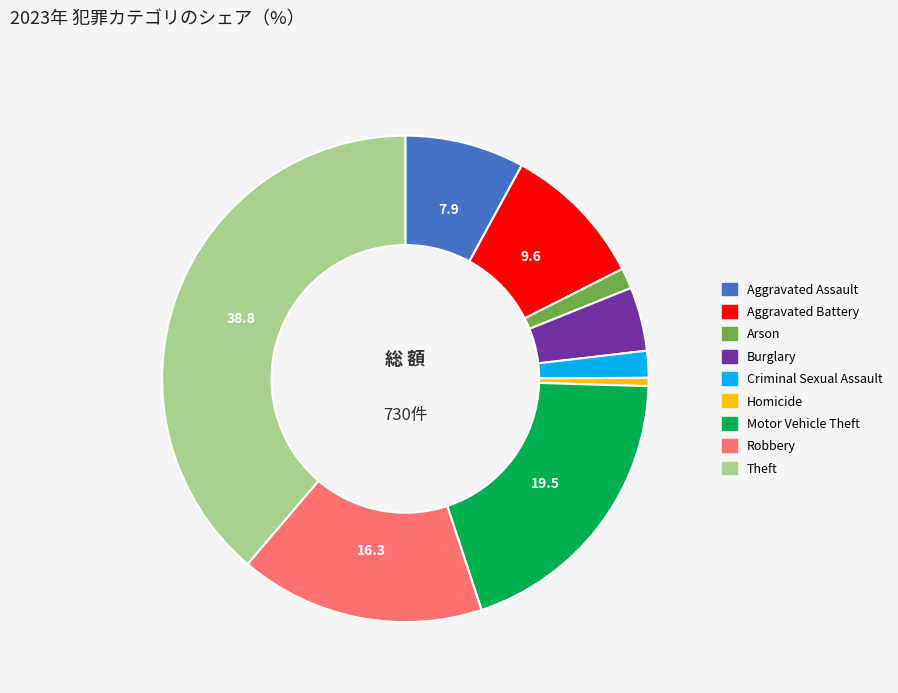

The Robbery slice represents 22% of the pie. True or false?

False